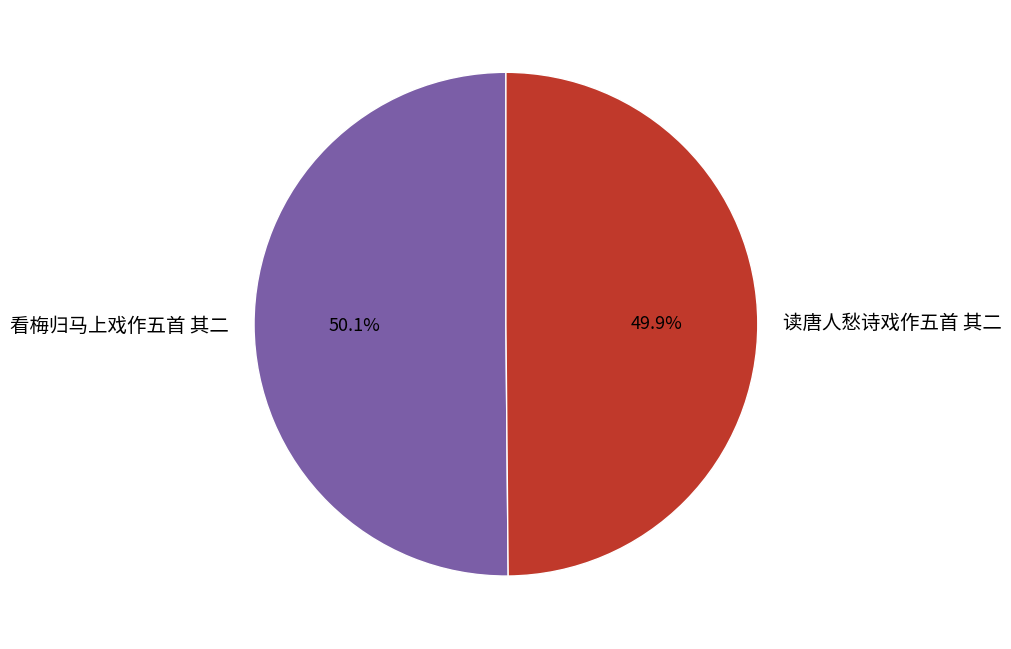

To the nearest percent, what portion does 看梅归马上戏作五首 其二 represent?

50%